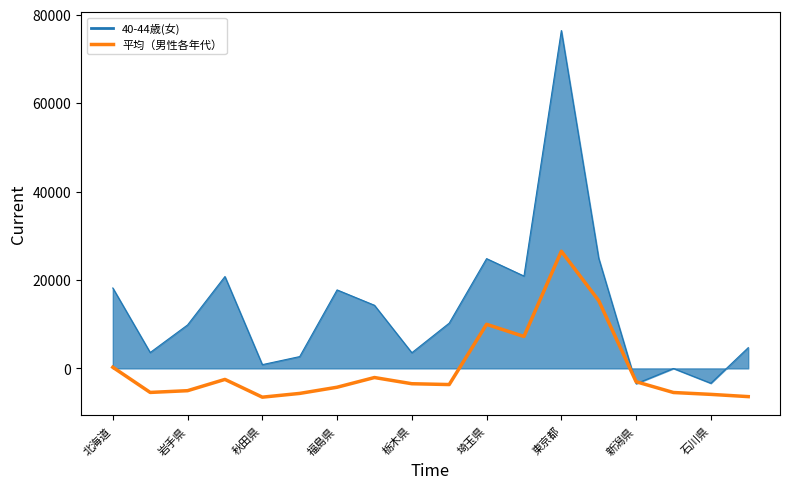

Rank the series by their average value, from lowest to highest.

平均（男性各年代）, 40-44歳(女)